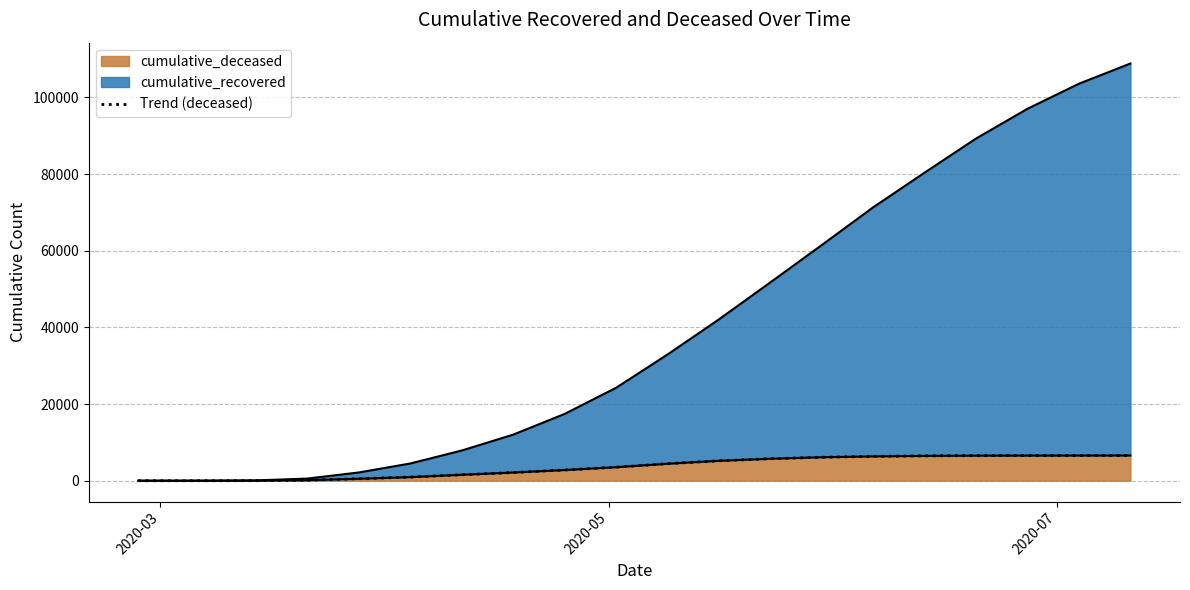

What is the average value?

3613